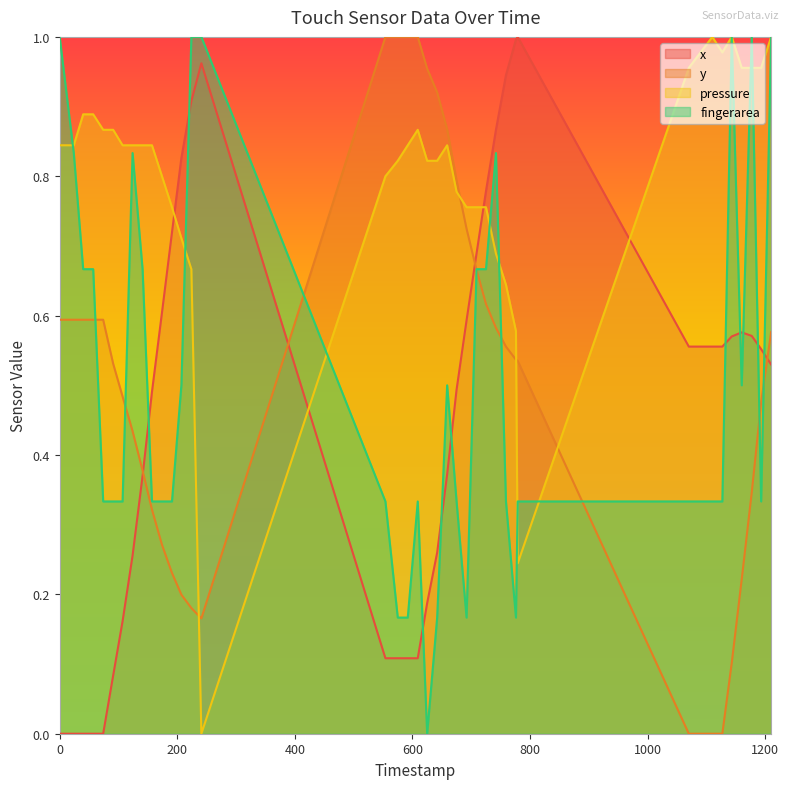

How many lines are shown in the chart?

4